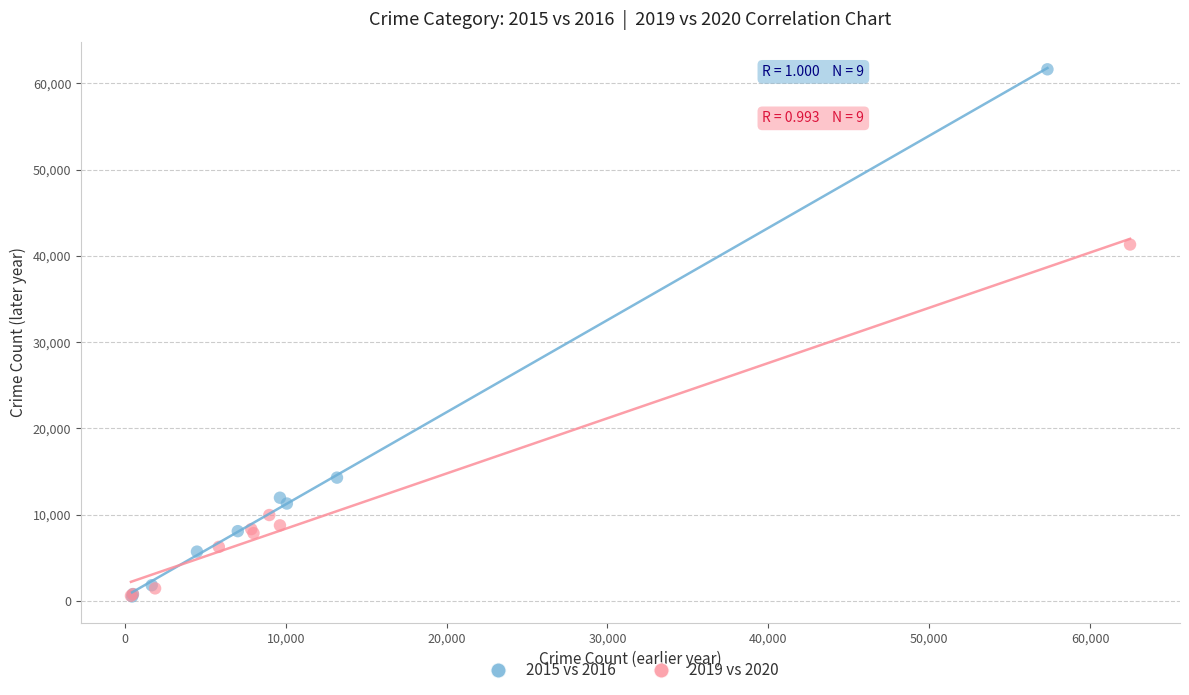

Which series has the largest Y range (max minus min)?

2015 vs 2016